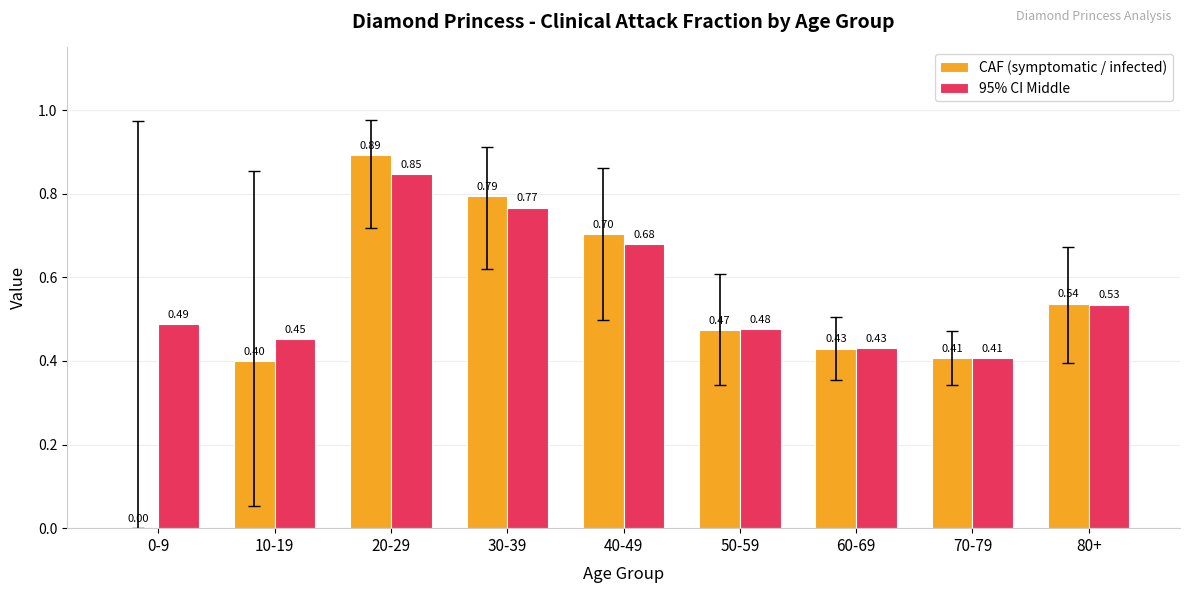

Does the chart contain stacked bars?

No